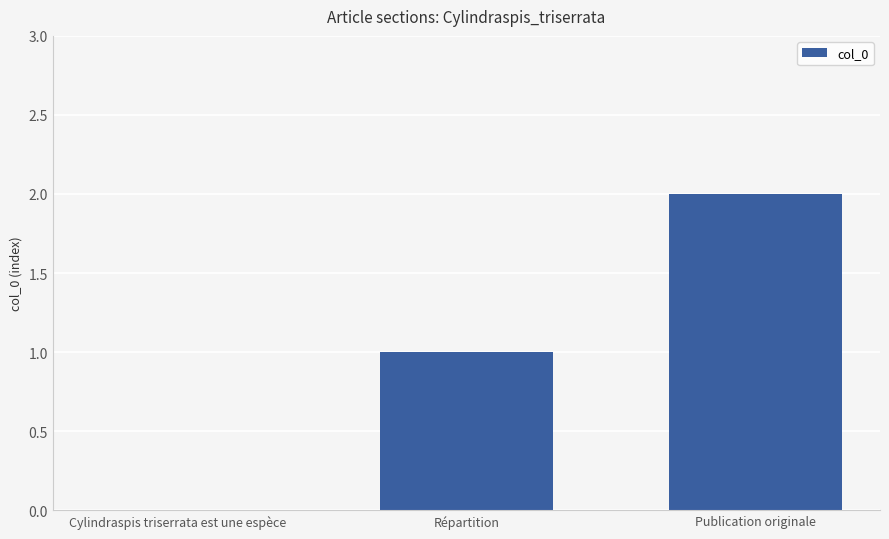

Where is the data nearest to the value 1?

Répartition